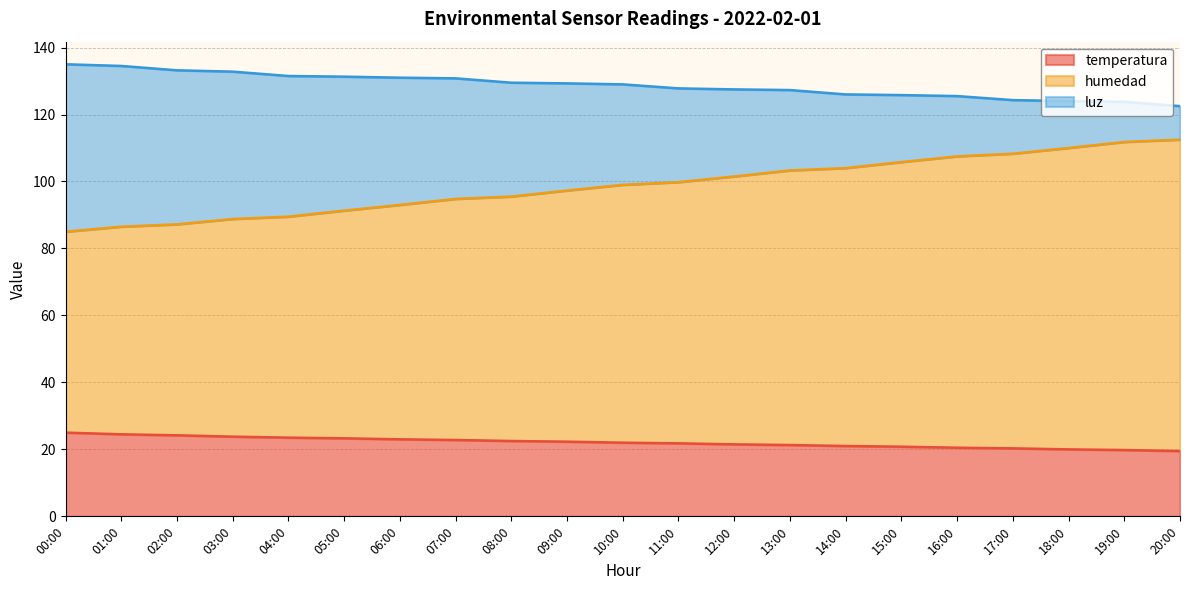

Between 07:00 and 12:00, which series saw the biggest shift?

humedad